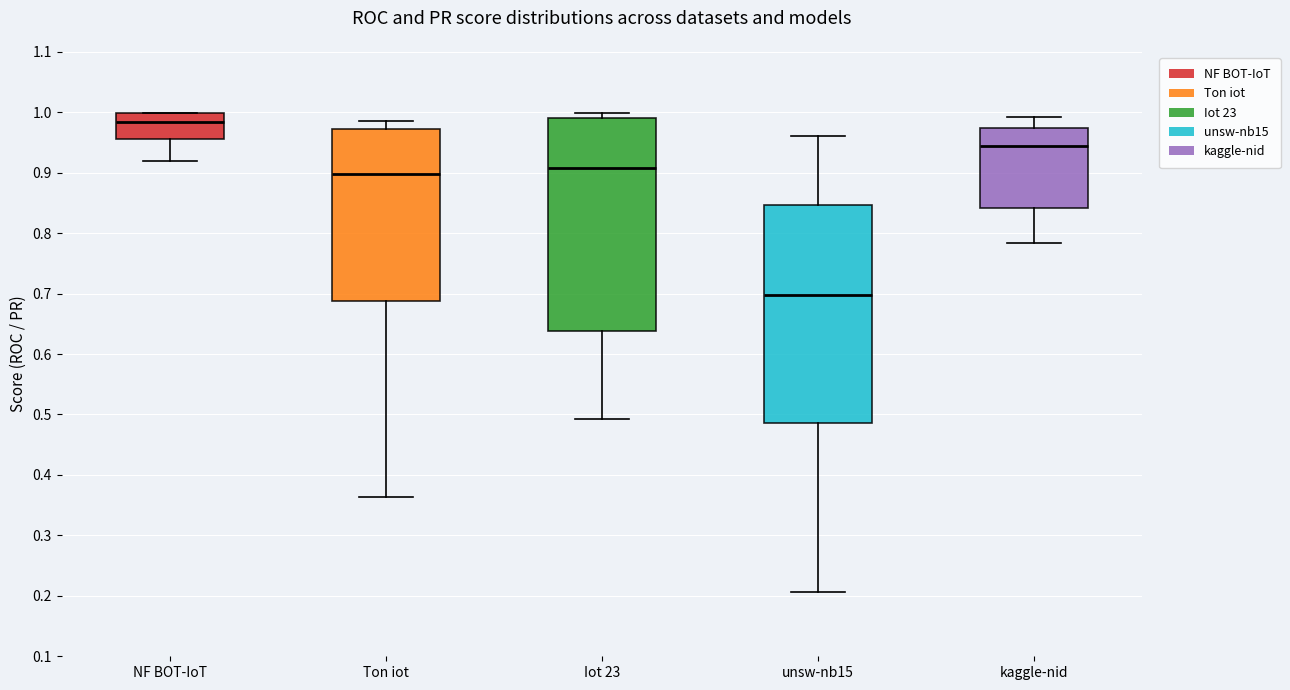

Where does the median line of the box for Ton iot sit on the y-axis? The values are not printed on the chart, so give them approximately, as read against the axis.

0.90